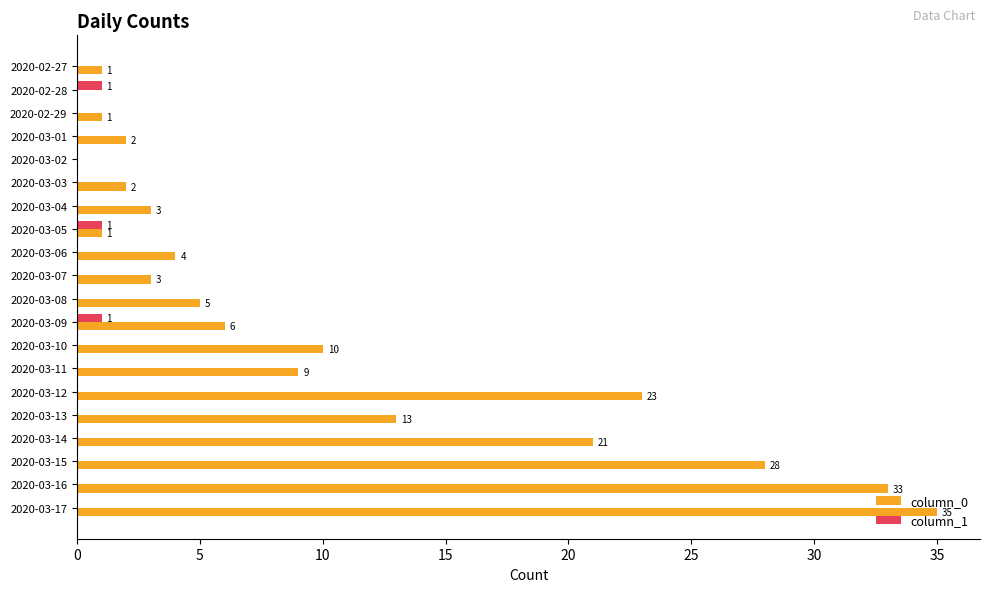

Is the value of column_1 at 2020-03-15 greater than the value of column_0 at 2020-03-03?

No